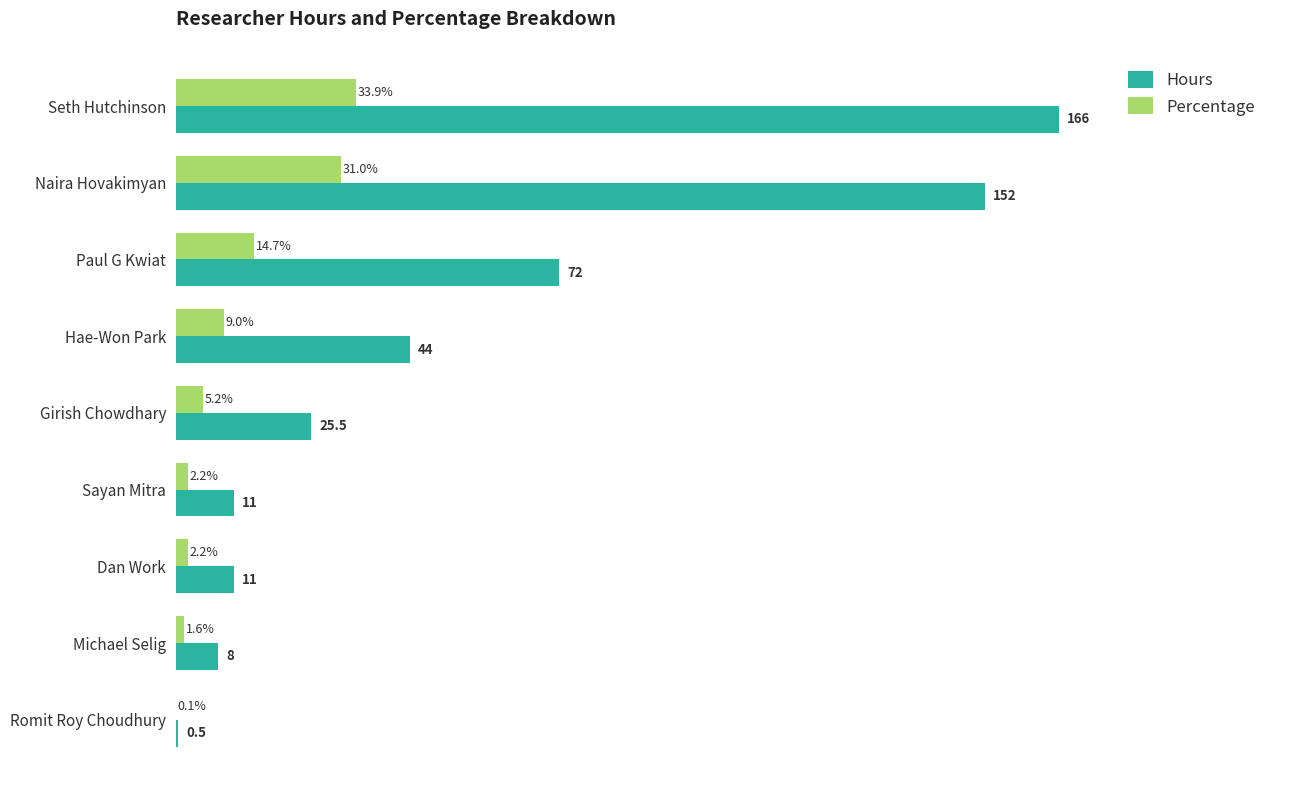

Where is Hours nearest to the value 83?

Paul G Kwiat